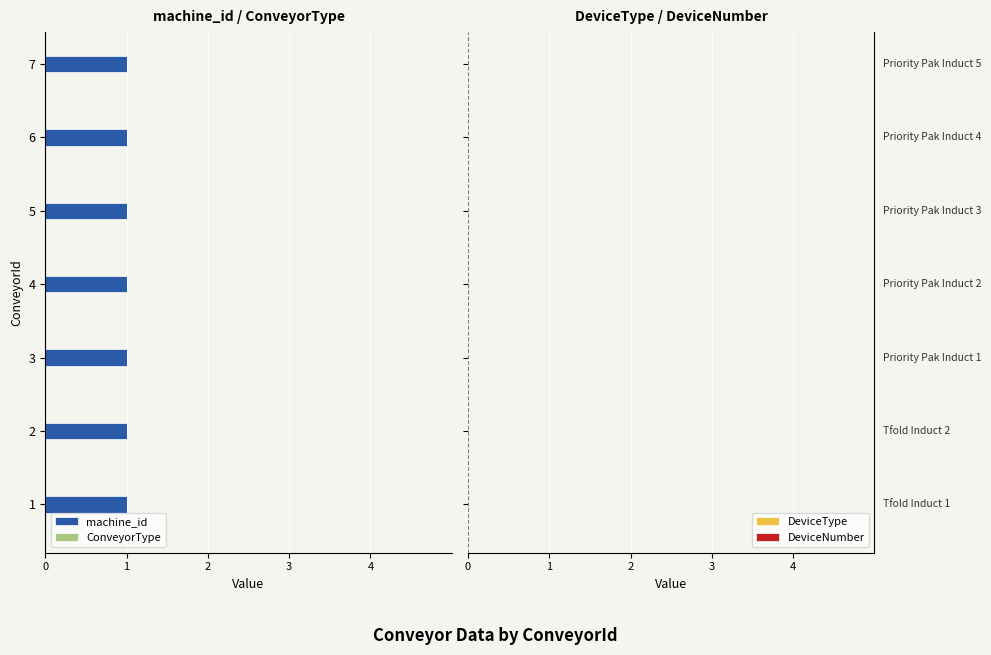

What is the approximate value of machine_id at 6?

1